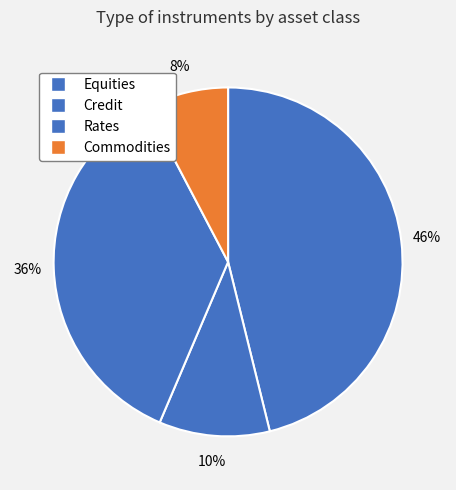

Which category has the smallest portion of the pie?

Commodities